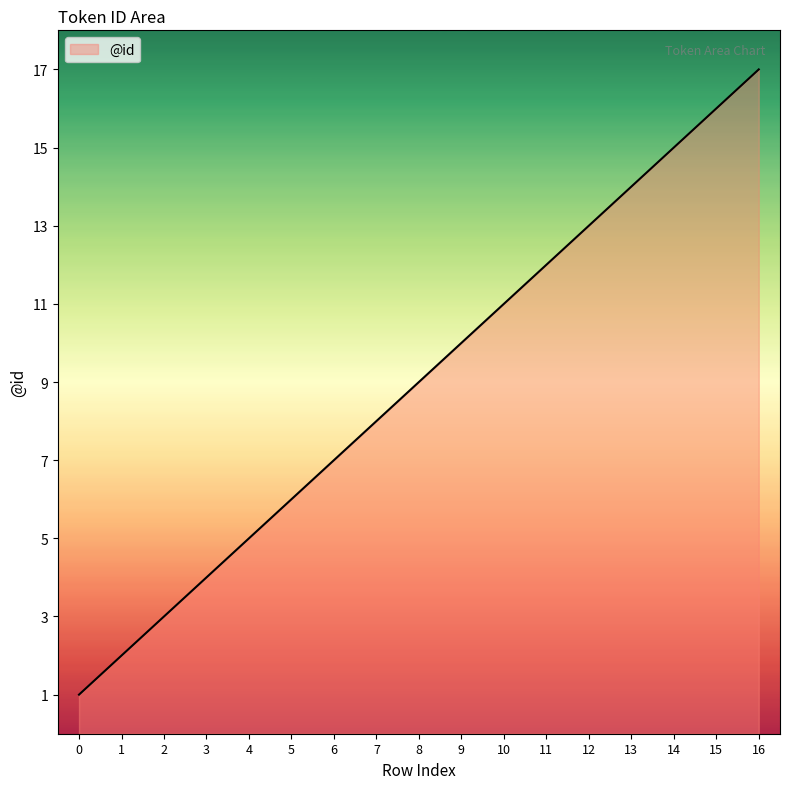

True or false: the data shows 16 at 15.

True